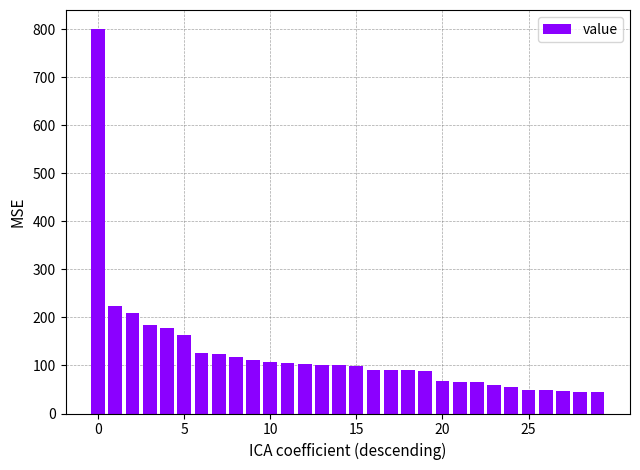

What is the difference between the second highest and second lowest values?

179